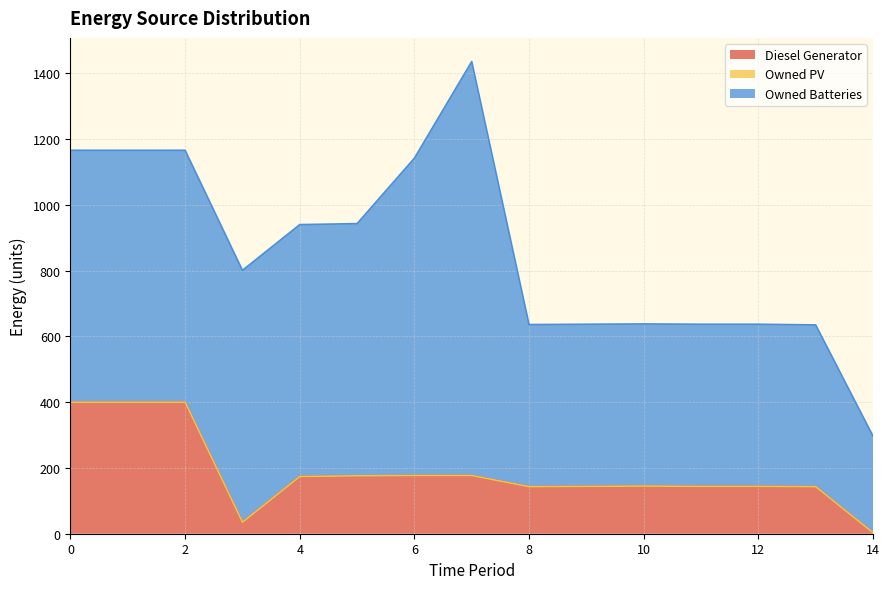

Where is Owned Batteries nearest to the value 776?

5